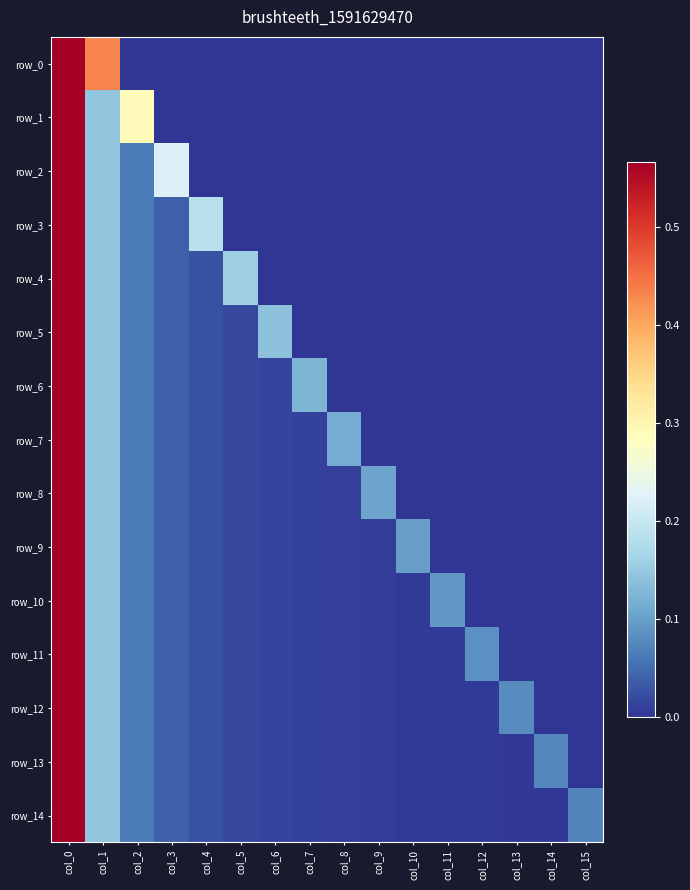

Between col_7 and col_15, which series saw the biggest shift?

row_6